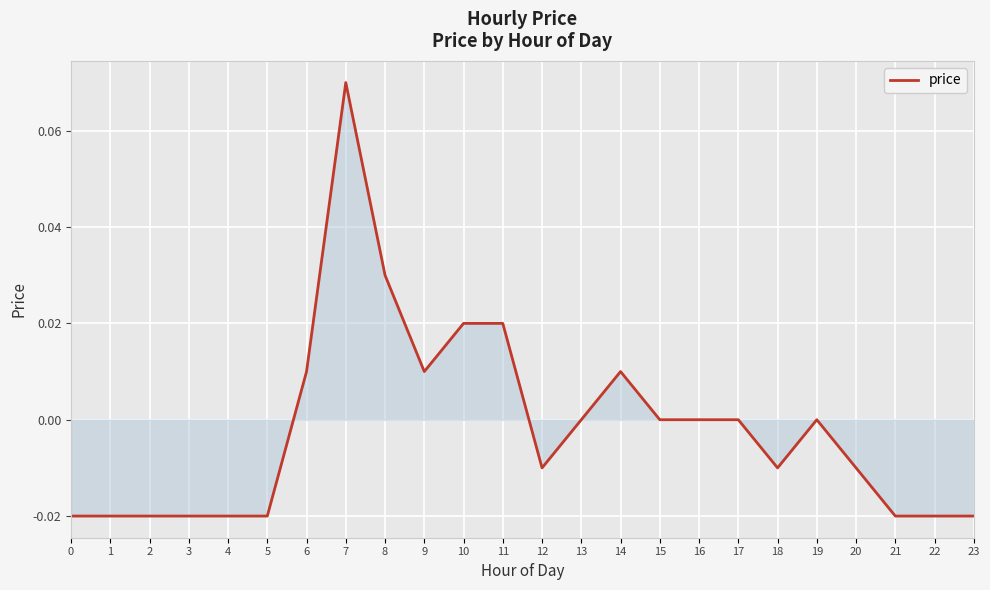

How many distinct data groups are displayed?

1